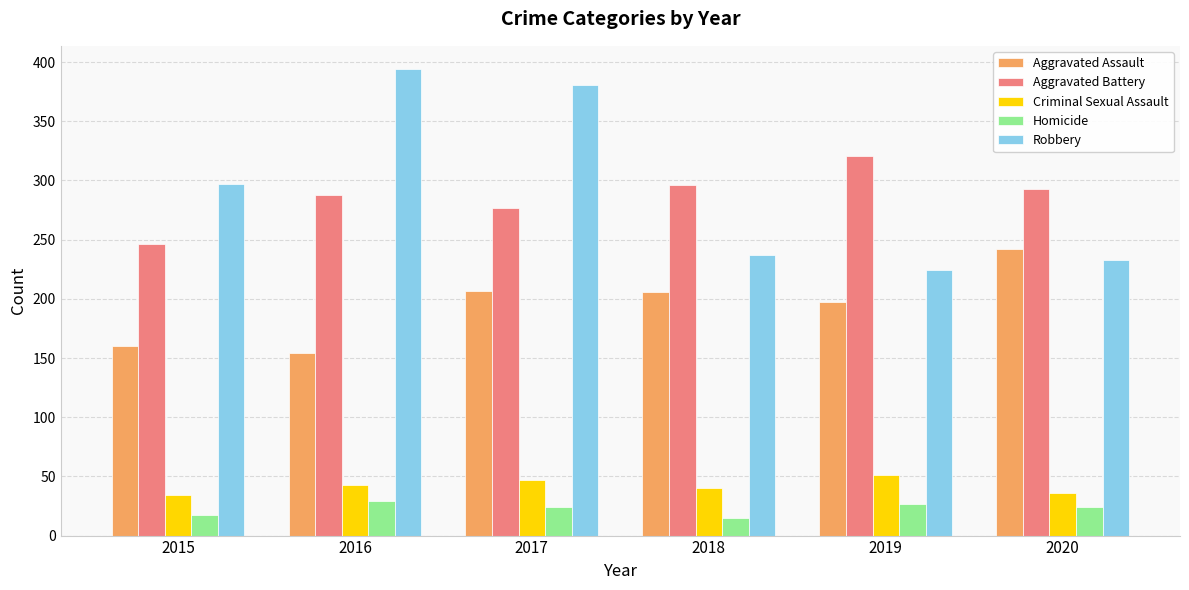

What is the smallest value displayed?

15